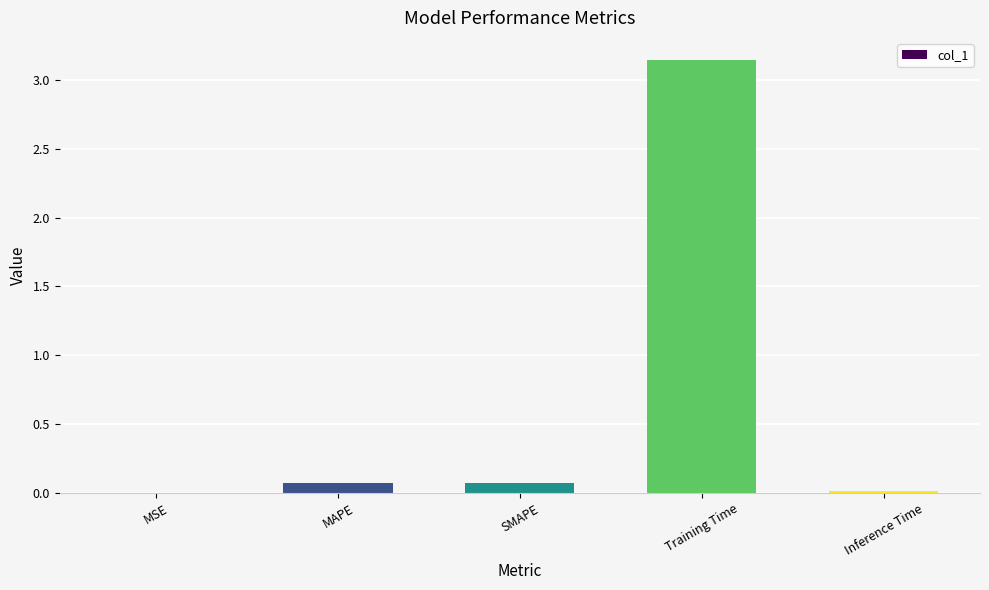

Between MAPE and MSE, which is larger?

MAPE